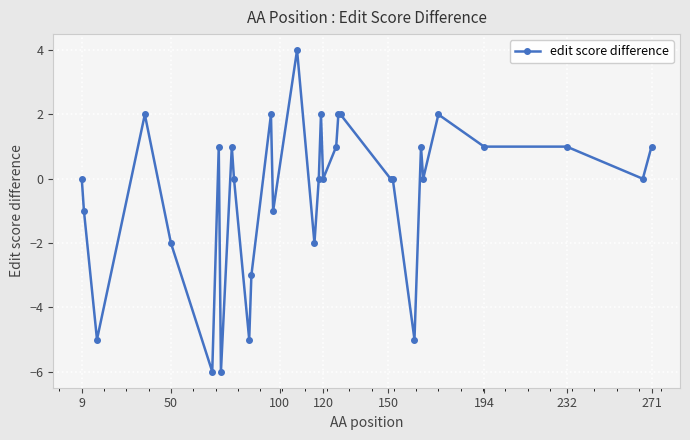

True or false: there are more than 2 points higher than both neighbors.

True